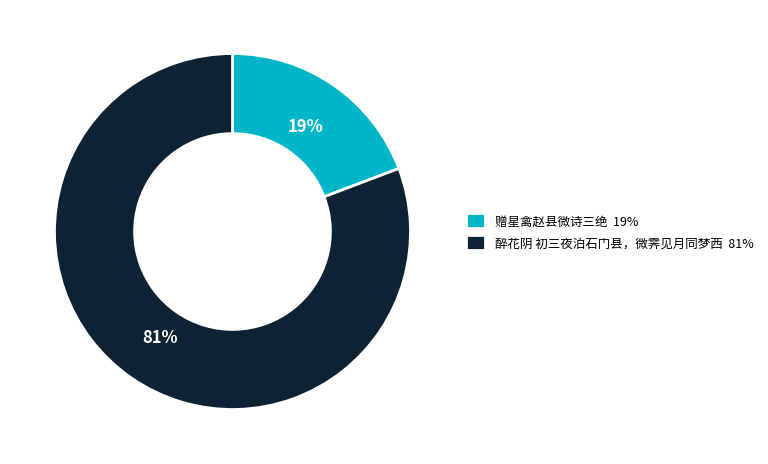

How many segments does this pie chart have?

2